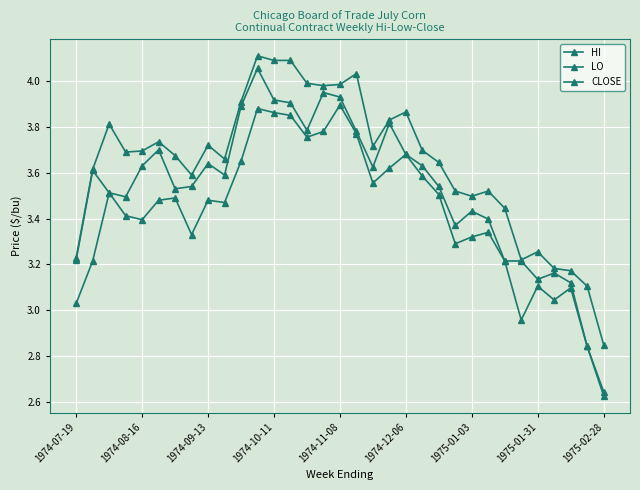

How many categories are shown in the chart?

33